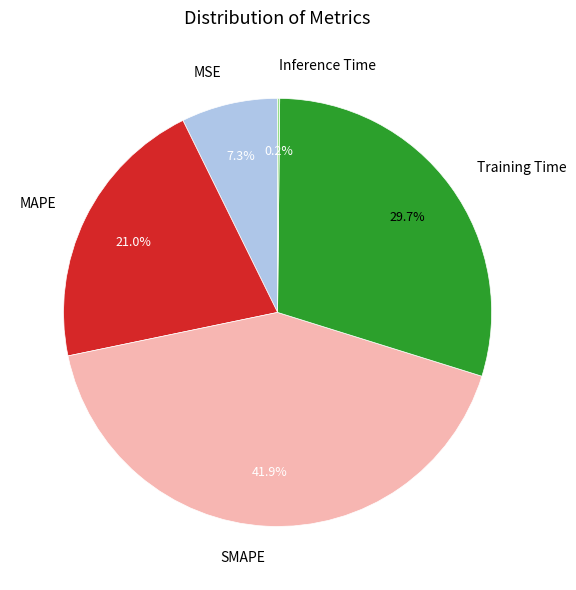

Is the sum of Training Time and MSE greater than half?

No